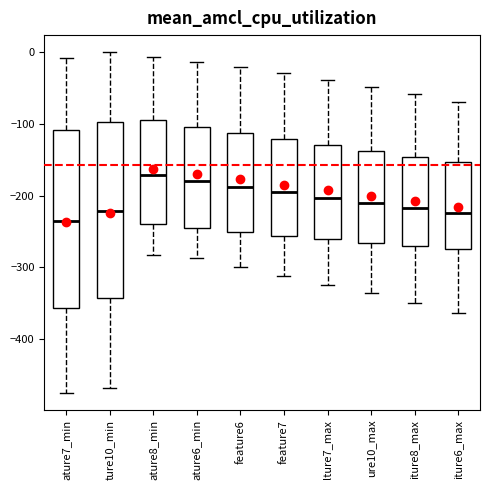

Which box's median line is the lowest?

ature7_min